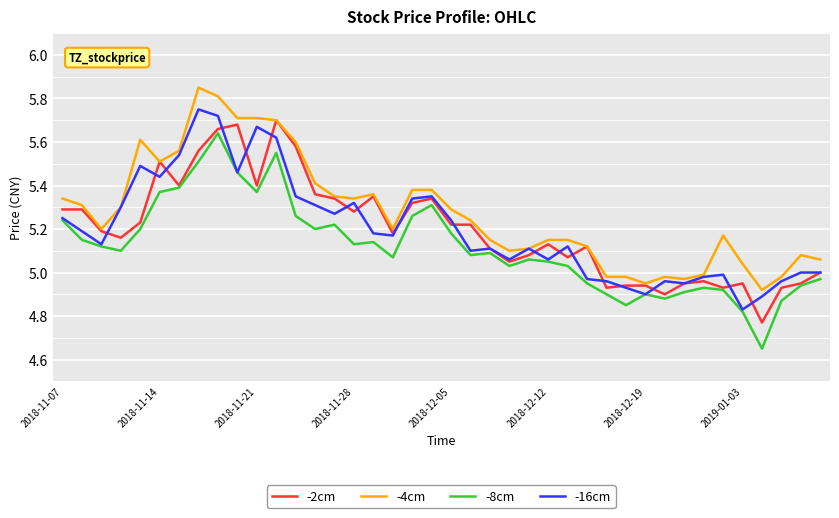

List the series in order of their peak value, lowest first.

-8cm, -2cm, -16cm, -4cm